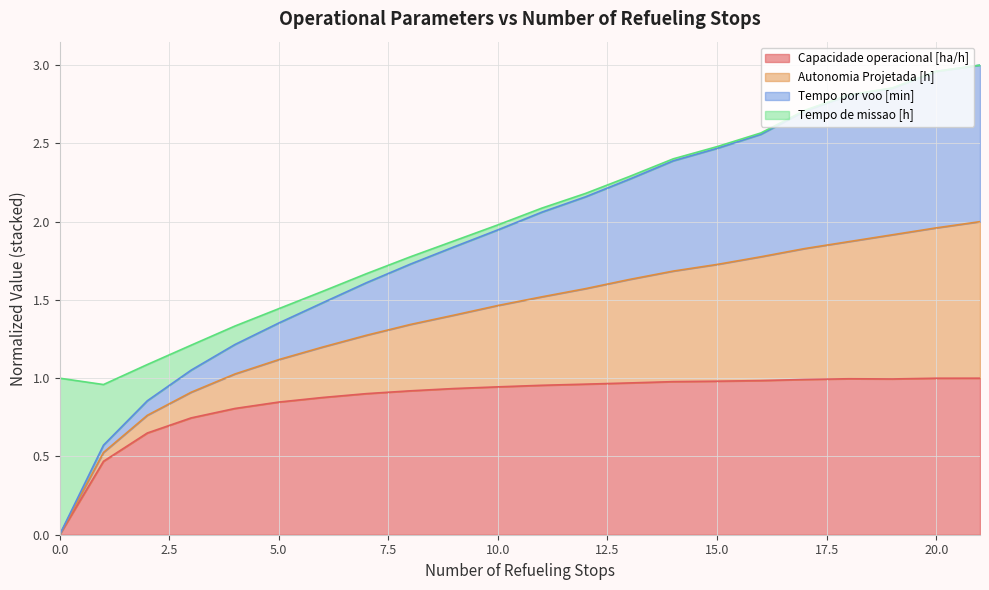

How many lines are shown in the chart?

4